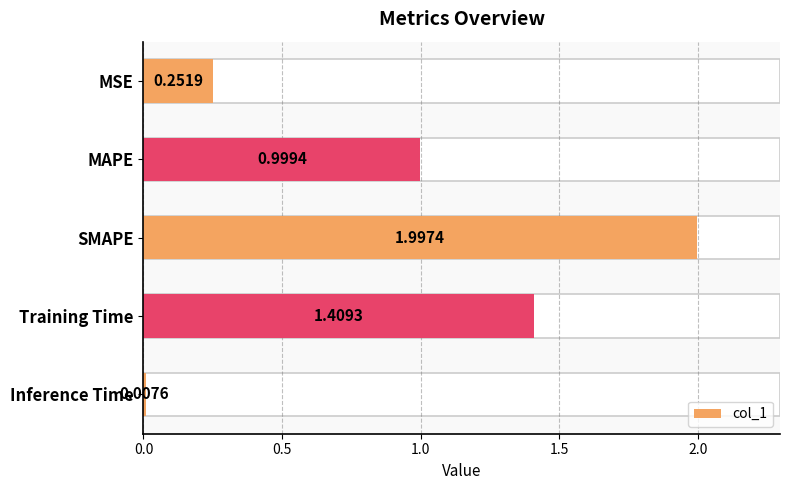

List the labels in order of value, largest first.

SMAPE, Training Time, MAPE, MSE, Inference Time